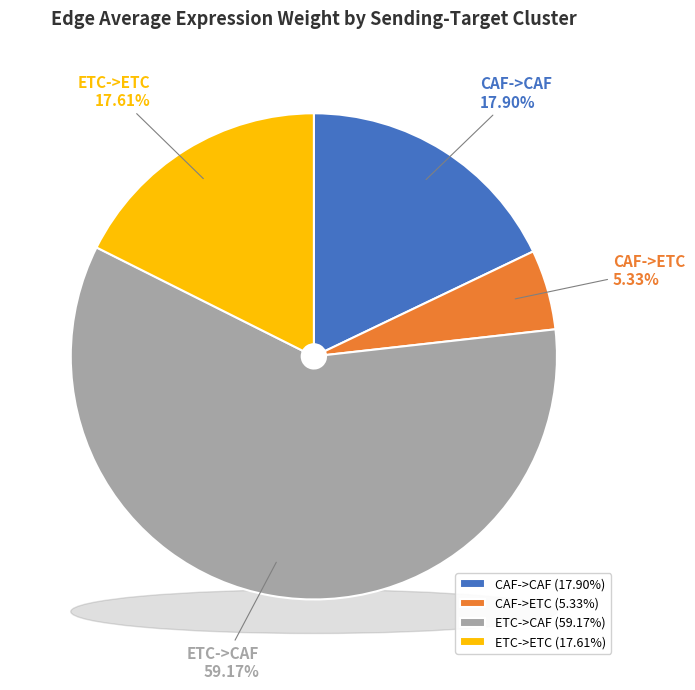

To the nearest percent, what is the difference between the CAF->ETC and CAF->CAF slice percentages?

13%